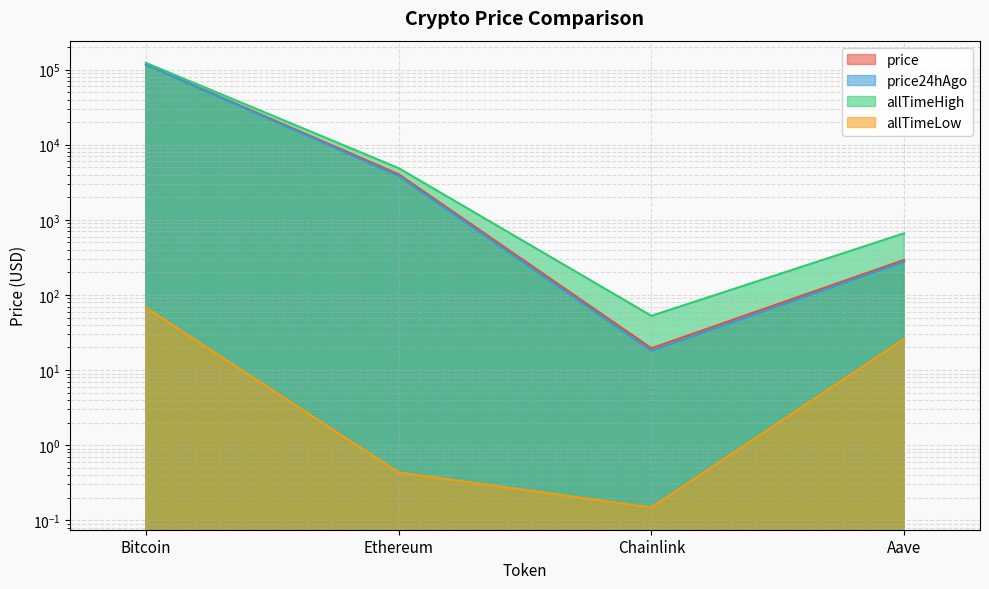

What is the total value across all series at Ethereum?

12762.2